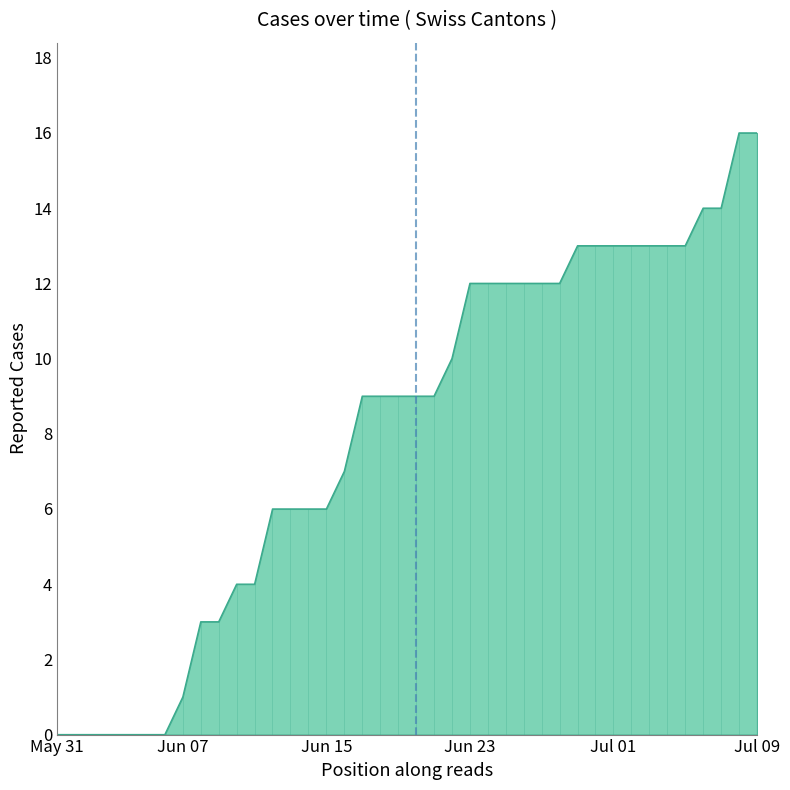

Does the chart have visible grid lines?

No